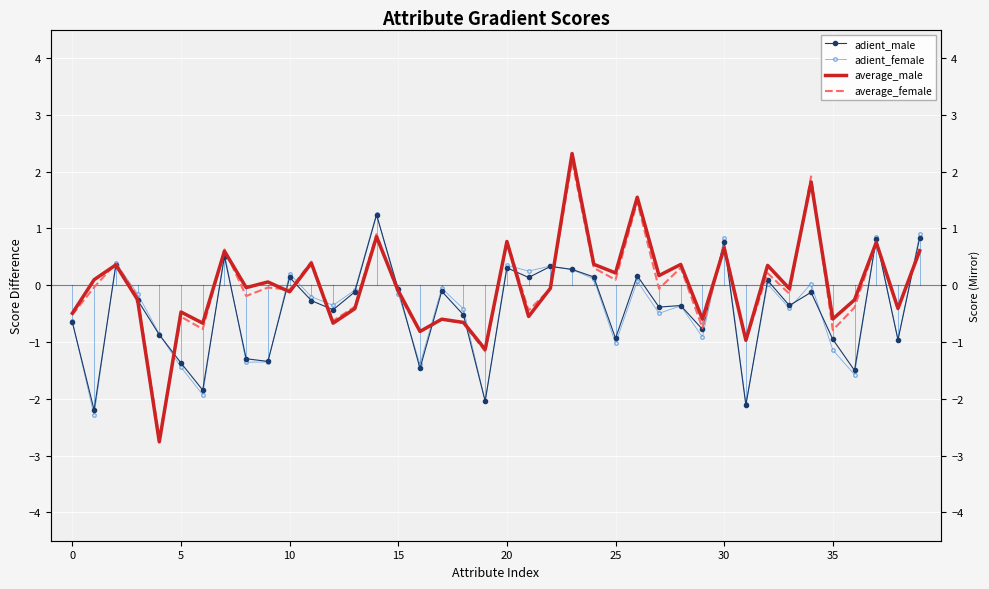

Is the value of adient_male at 20 greater than the value of average_female at 16?

No